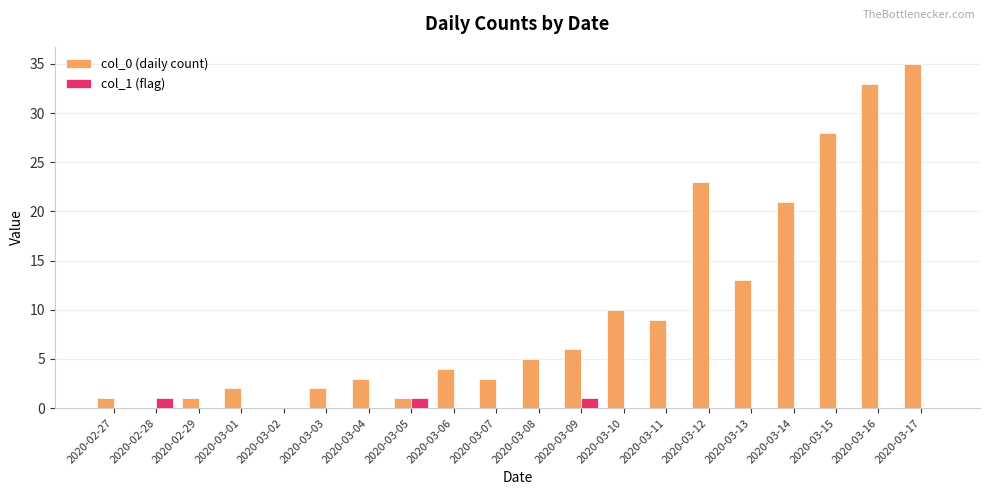

Reading right to left, transcribe all the data shown in this chart.

col_0 (daily count): 2020-03-17=35	2020-03-16=33	2020-03-15=28	2020-03-14=21	2020-03-13=13	2020-03-12=23	2020-03-11=9	2020-03-10=10	2020-03-09=6	2020-03-08=5	2020-03-07=3	2020-03-06=4	2020-03-05=1	2020-03-04=3	2020-03-03=2	2020-03-02=0	2020-03-01=2	2020-02-29=1	2020-02-28=0	2020-02-27=1
col_1 (flag): 2020-03-17=0	2020-03-16=0	2020-03-15=0	2020-03-14=0	2020-03-13=0	2020-03-12=0	2020-03-11=0	2020-03-10=0	2020-03-09=1	2020-03-08=0	2020-03-07=0	2020-03-06=0	2020-03-05=1	2020-03-04=0	2020-03-03=0	2020-03-02=0	2020-03-01=0	2020-02-29=0	2020-02-28=1	2020-02-27=0